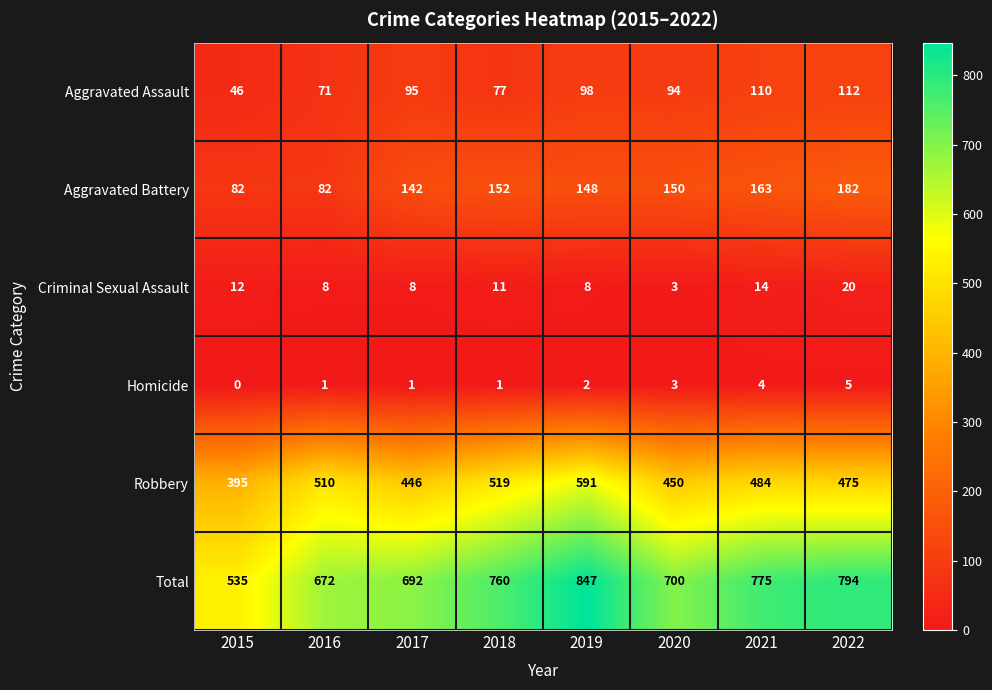

What is the total value across all series at 2020?

1400